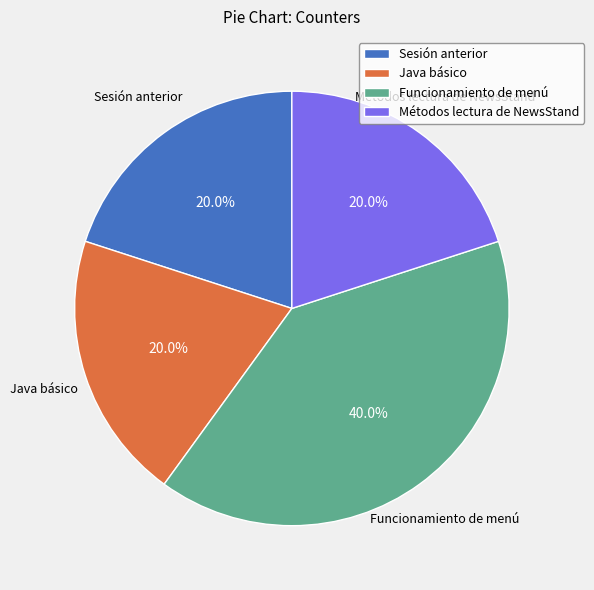

What percentage is the Métodos lectura de NewsStand slice, to the nearest percent?

20%